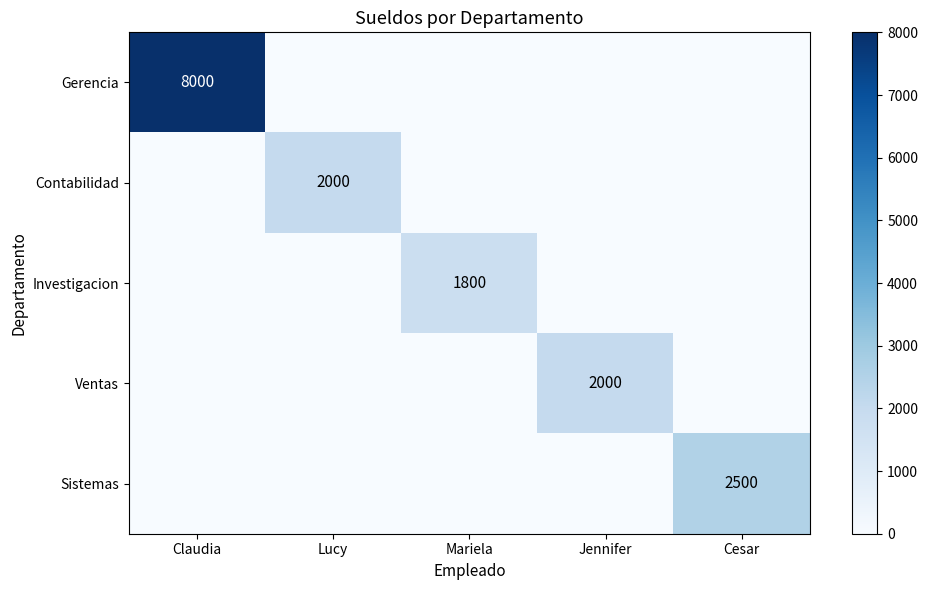

What is the highest value of the Gerencia series?

8000